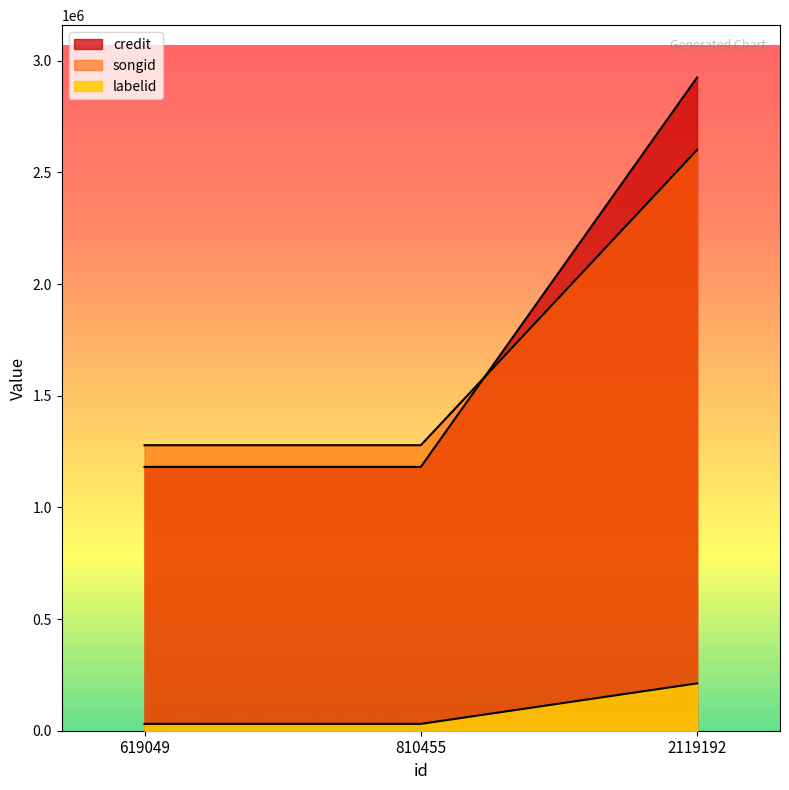

Rank the series at 619049 from lowest to highest value.

labelid, credit, songid